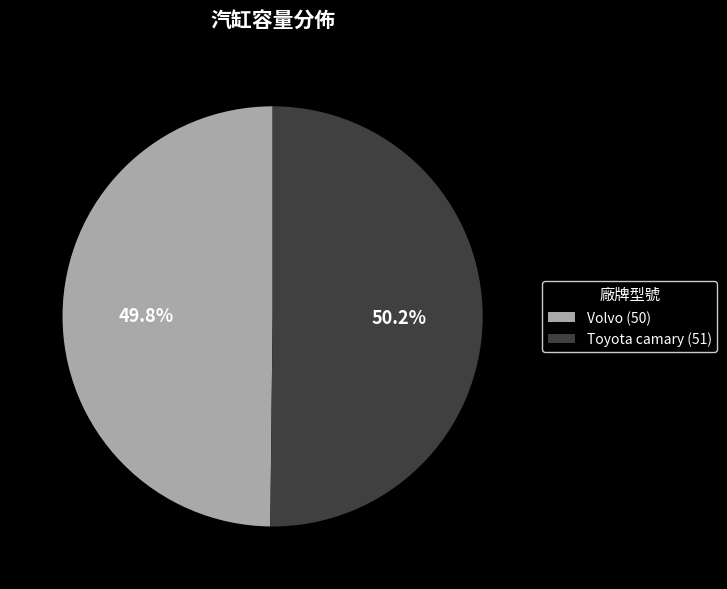

Is there a majority slice in this chart?

Yes